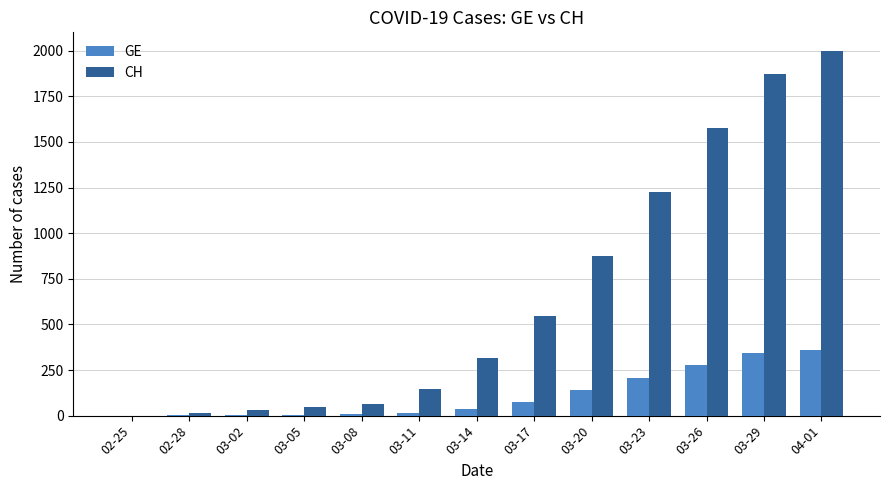

What is the sum of all CH values?

8717